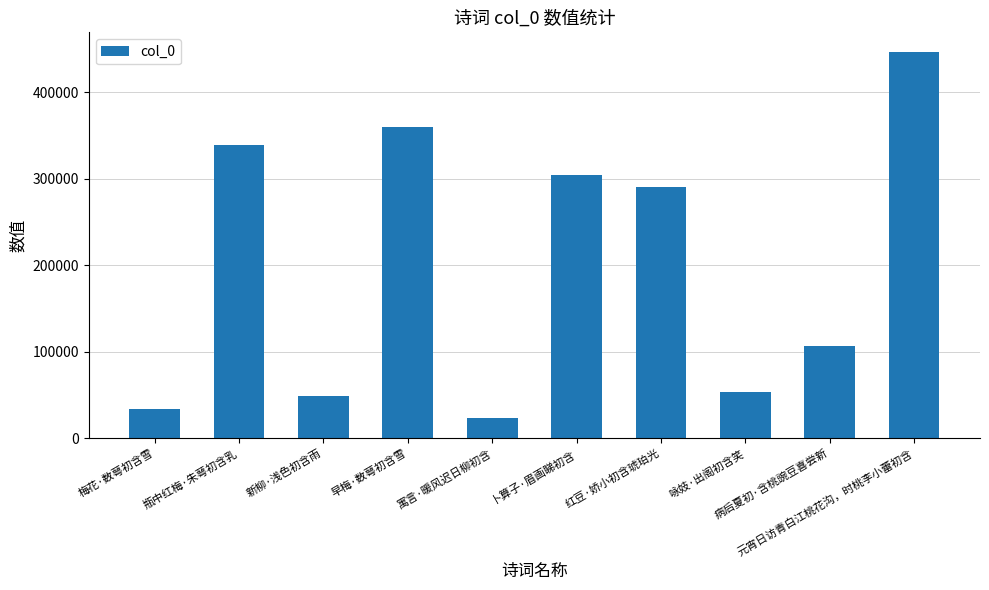

Rank the categories by value from highest to lowest.

元宵日访青白江桃花沟，时桃李小蕾初含, 早梅·数萼初含雪, 瓶中红梅·朱萼初含乳, 卜算子·眉画睇初含, 红豆·娇小初含琥珀光, 病后夏初·含桃豌豆喜尝新, 咏妓·出阁初含笑, 新柳·浅色初含雨, 梅花·数萼初含雪, 寓言·暖风迟日柳初含